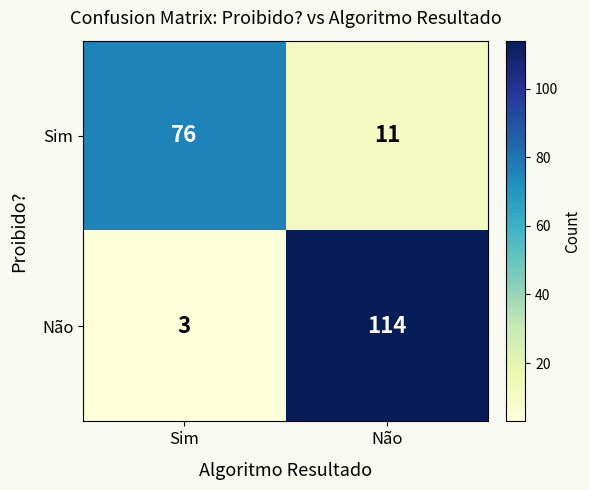

Which series changed the most between Sim and Não?

Não